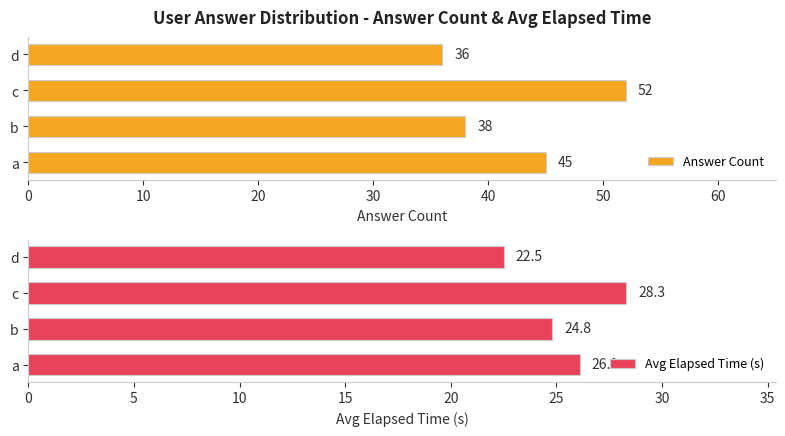

What is the difference between the Answer Count values at d and a?

9